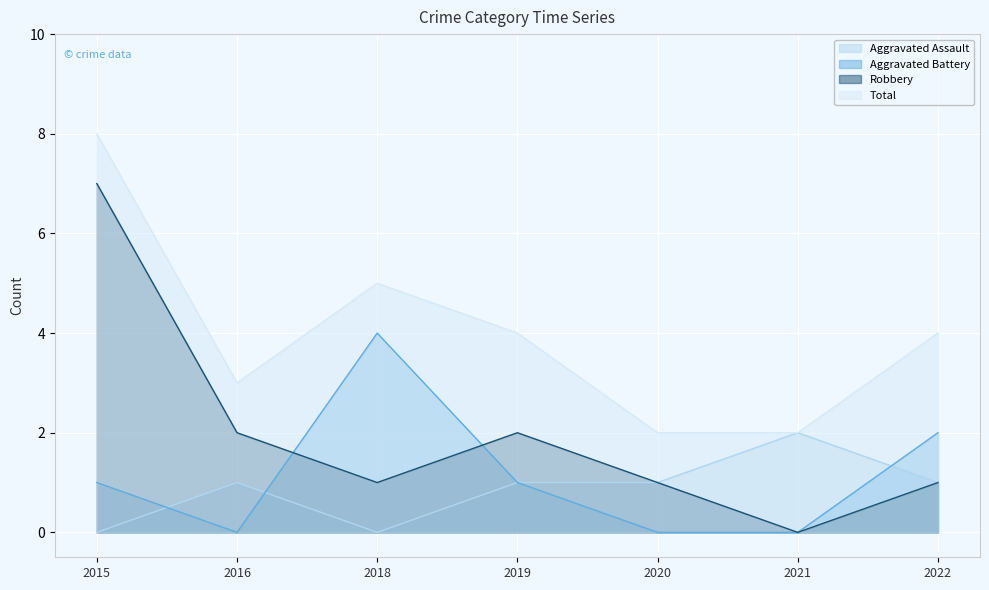

What is the value of the Total point at the 7th from the left?

4